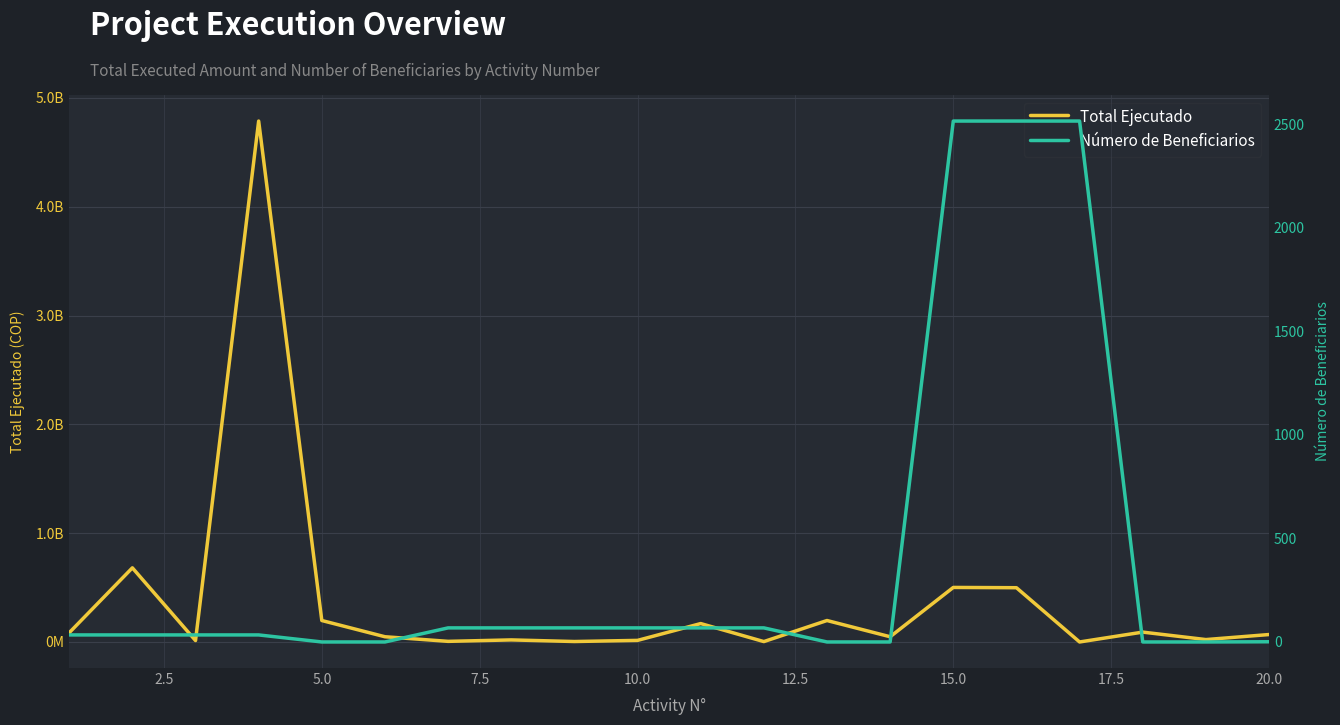

Is this an area chart (filled region under the line)?

No